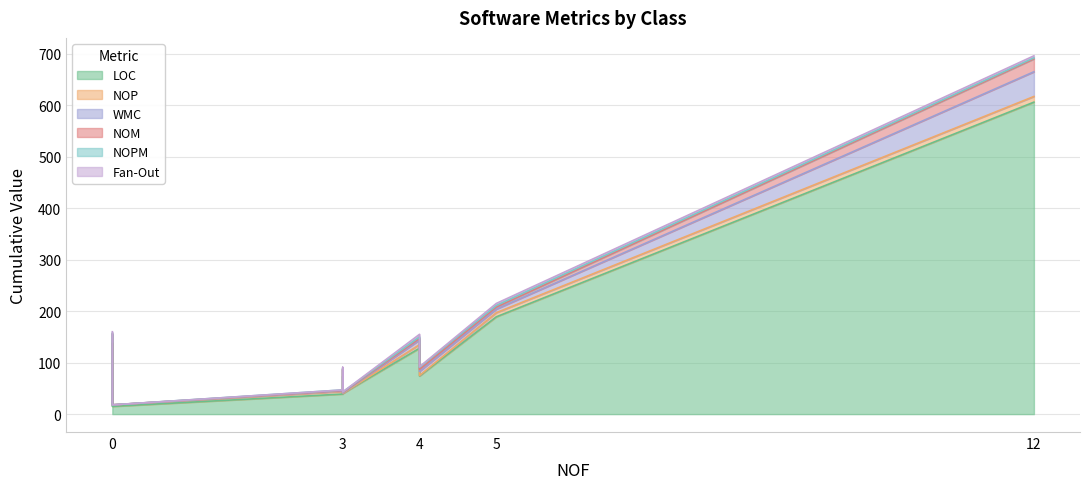

Which series has the largest total across all categories?

LOC